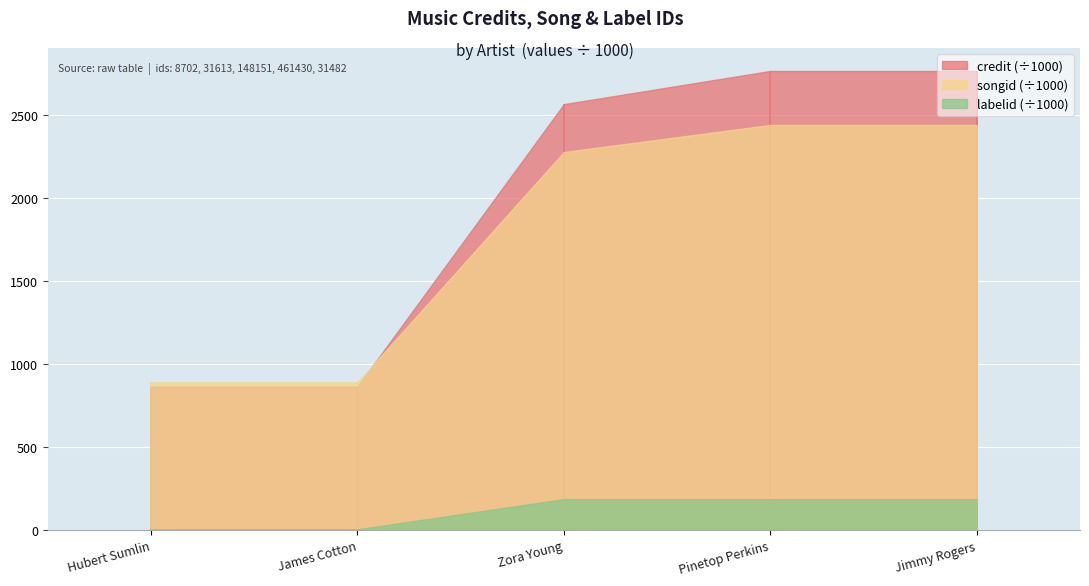

Reading right to left, transcribe all the data shown in this chart.

credit: 2766077	2766077	2566113	863840	863840
songid: 2440711	2440711	2277444	889879	889879
labelid: 185388	185388	185388	3524	3524